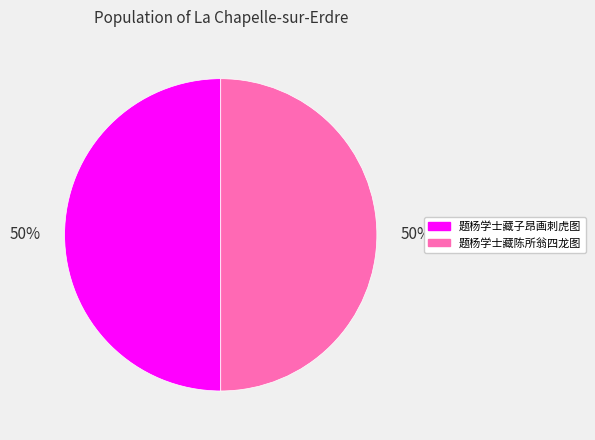

Do 题杨学士藏子昂画刺虎图 and 题杨学士藏陈所翁四龙图 together represent more than half of the pie?

Yes